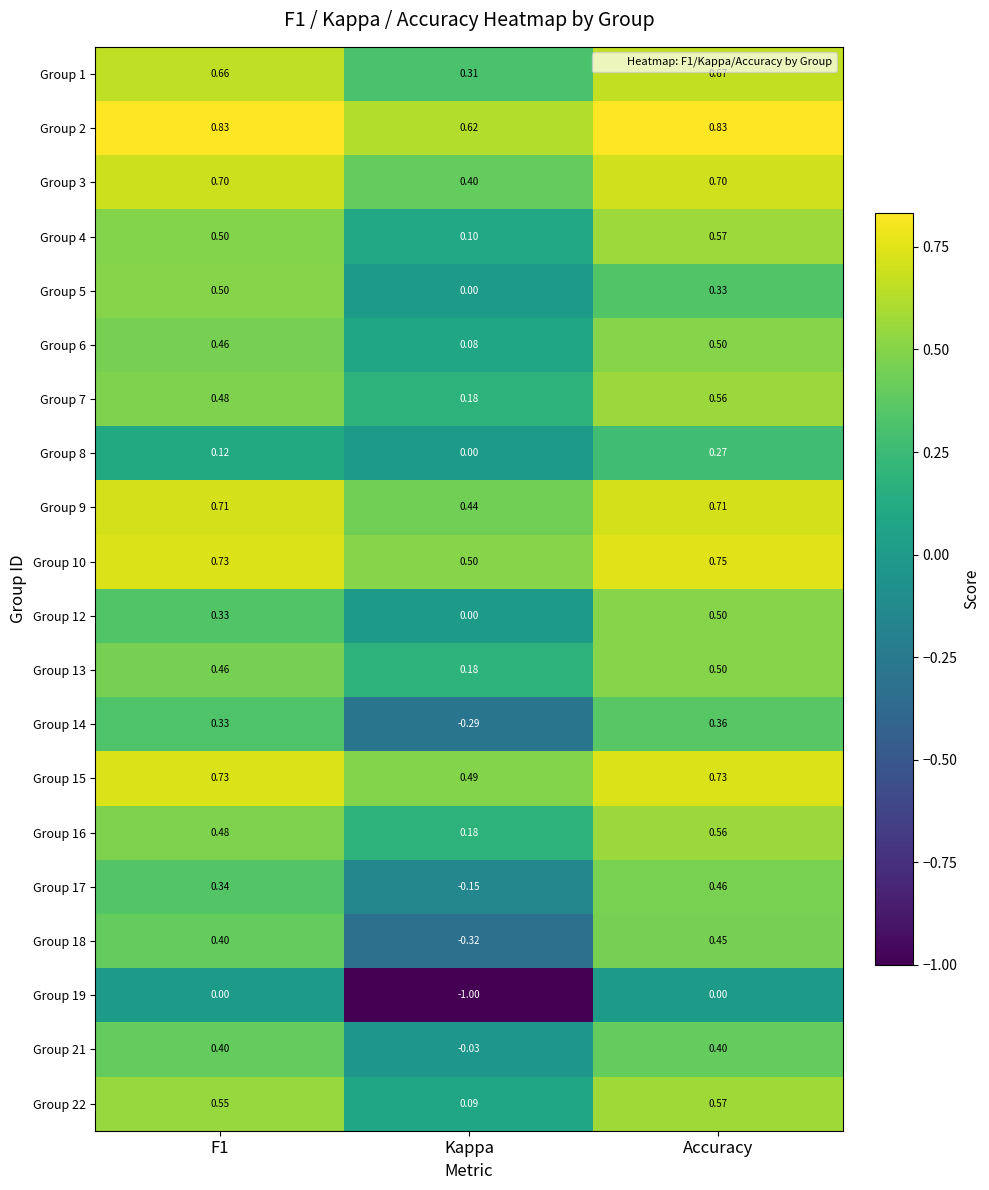

Which series has the largest total across all categories?

Group 2